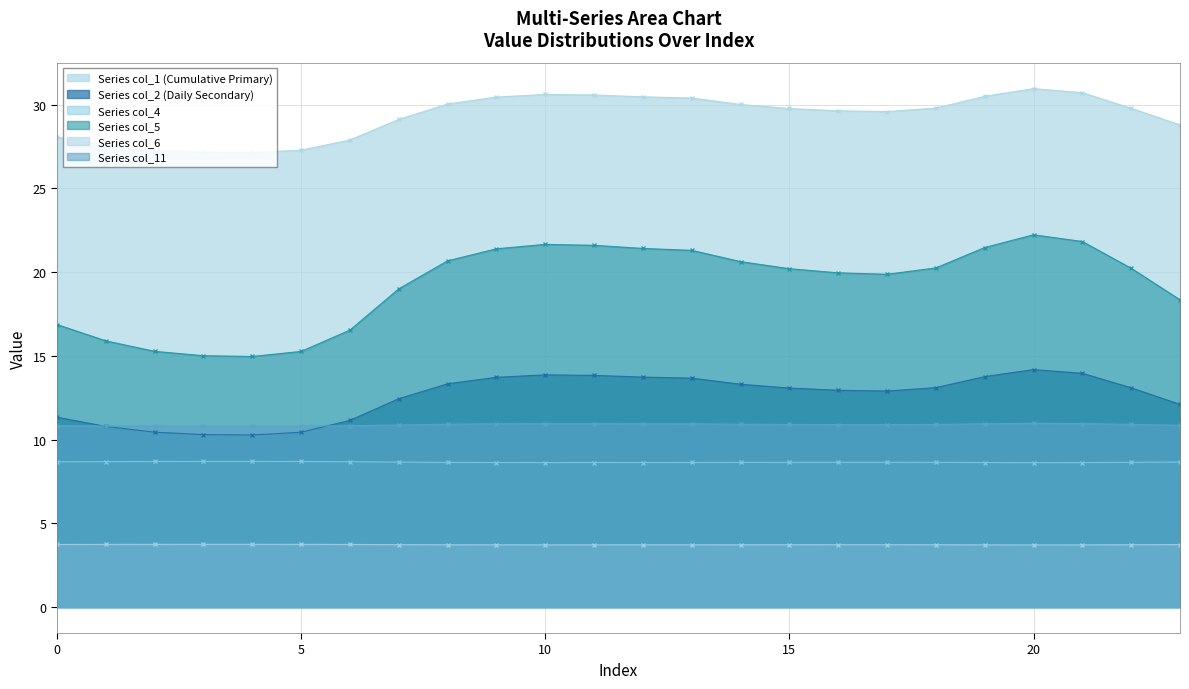

The col_4 series shows 6.1 at 6. True or false?

False